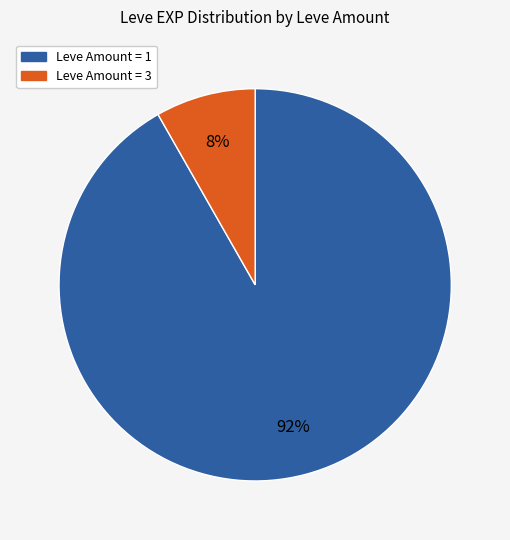

To the nearest percent, what is the difference between the largest and smallest slice percentages?

84%